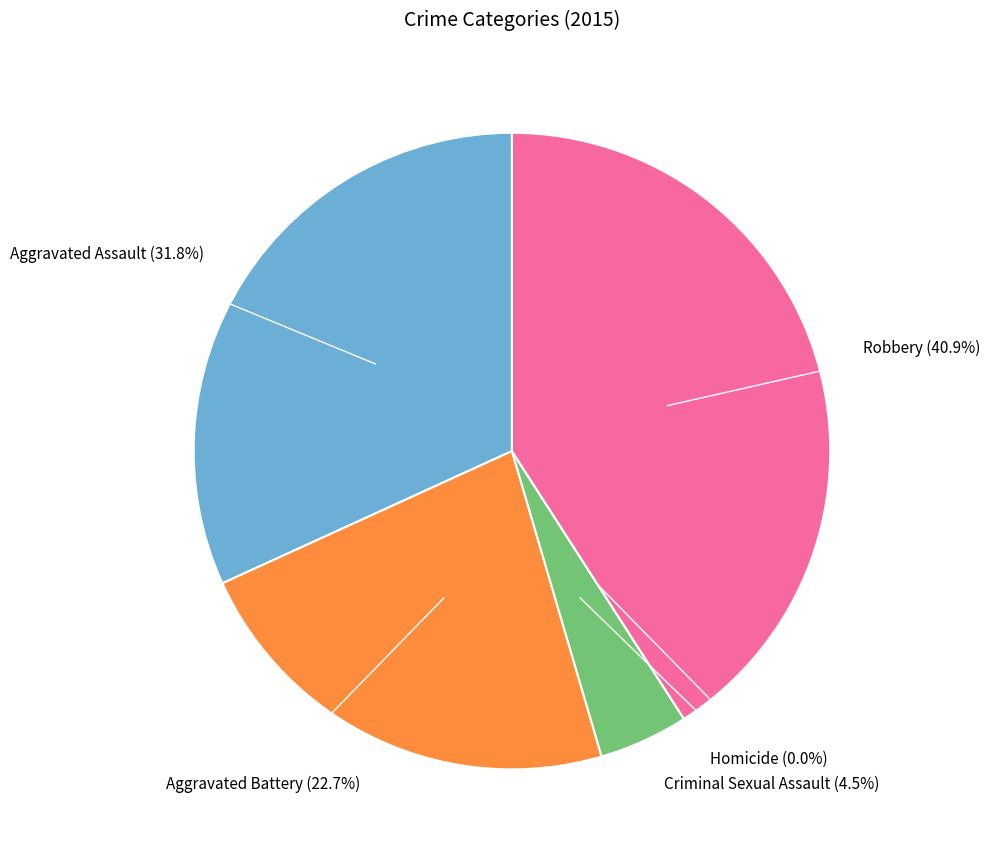

To the nearest percent, what is the difference between the Aggravated Battery and Robbery slice percentages?

18%